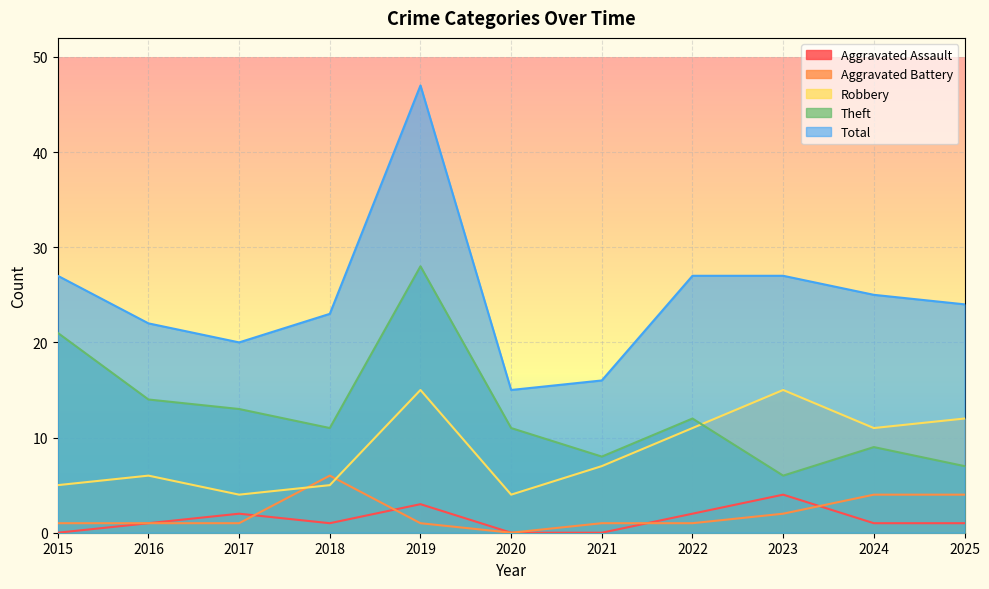

What are all the series names shown in the legend?

Aggravated Assault, Aggravated Battery, Robbery, Theft, Total